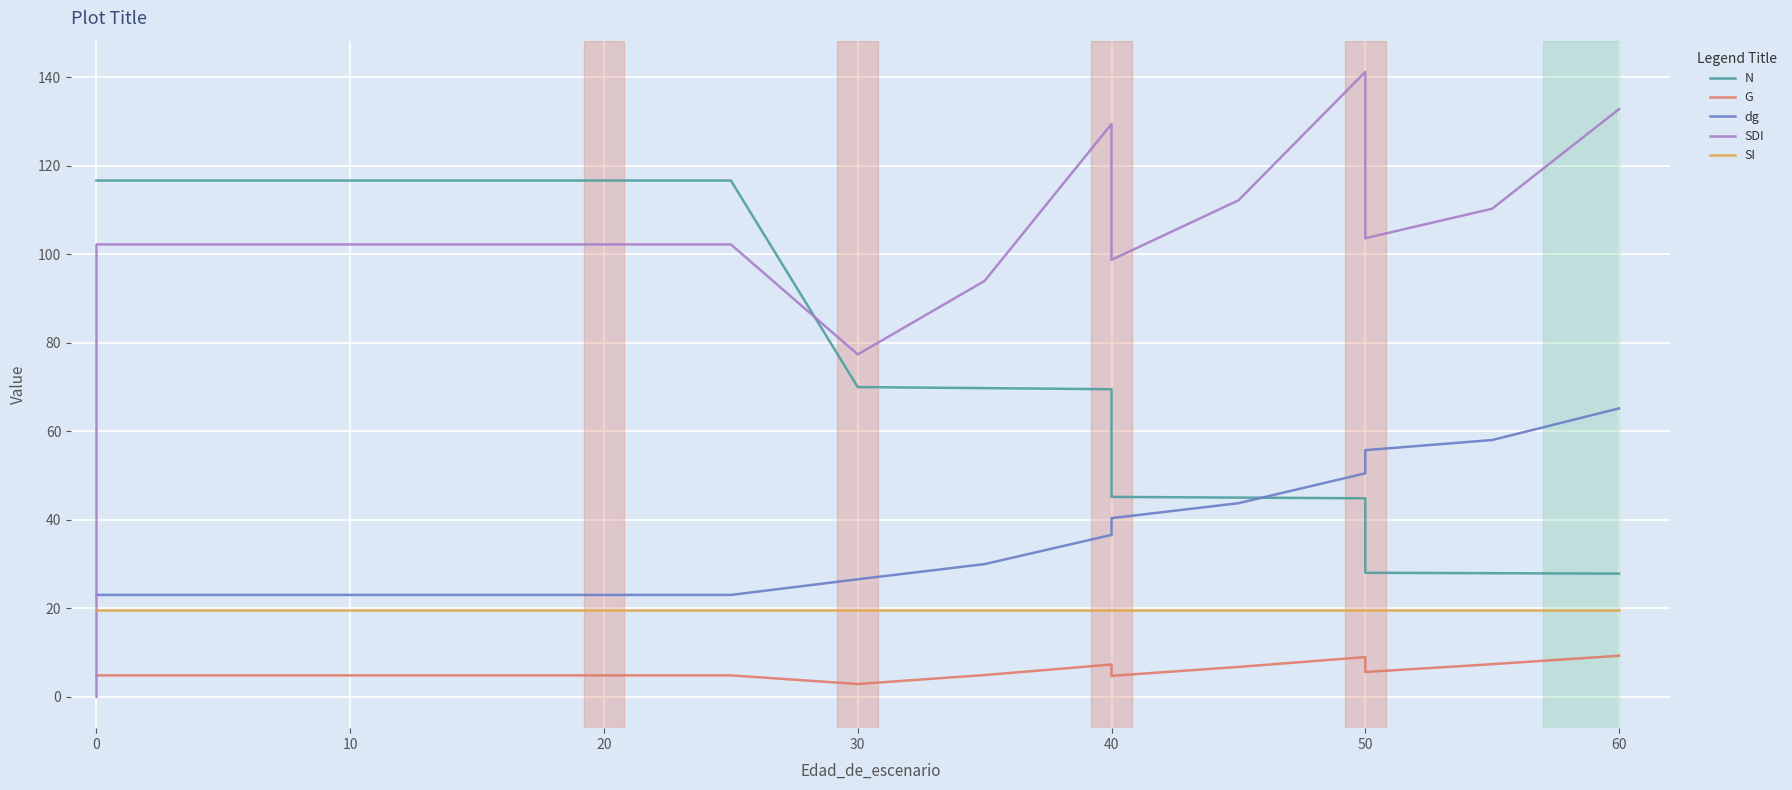

What is the difference between the second highest and second lowest values in the G series?

4.2